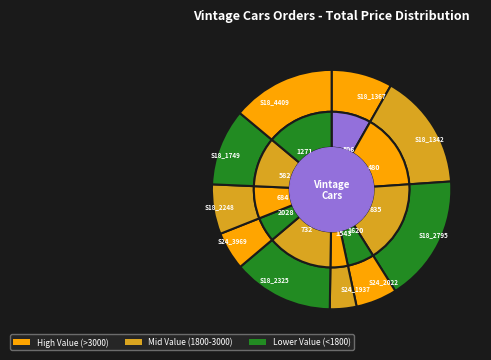

How many slices are in this pie chart?

10